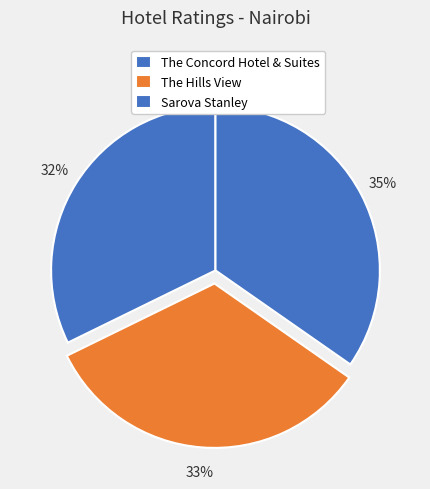

Does any single category account for the majority?

No